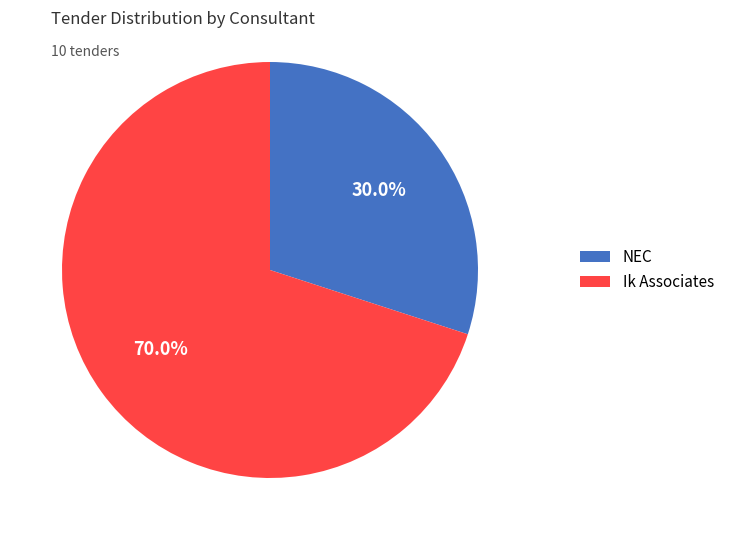

Is there a majority slice in this chart?

Yes